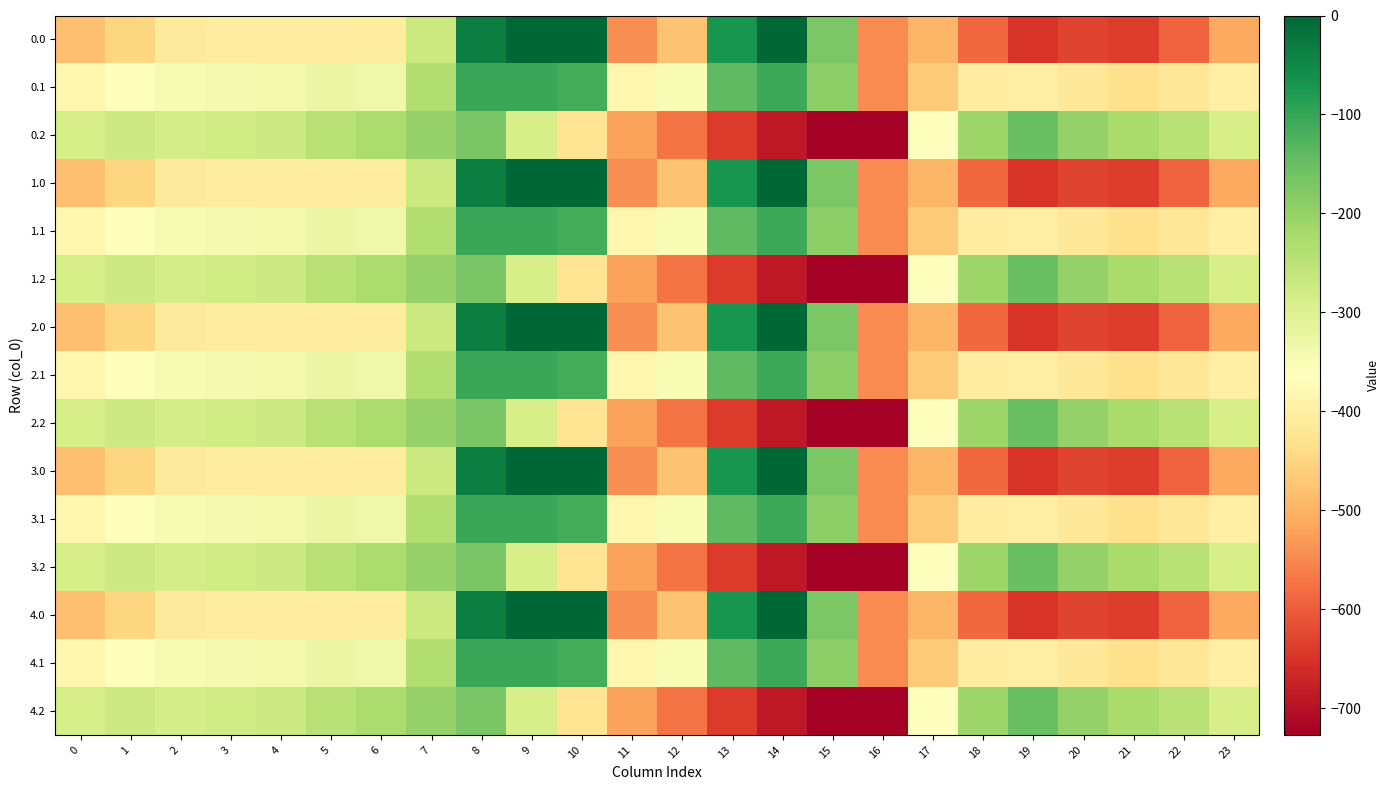

Reading left to right, what are all the values shown in this chart?

0.0: 0=-482.0	1=-449.5	2=-410.3	3=-404.4	4=-404.9	5=-403.8	6=-408.0	7=-270.7	8=-35.0	9=0.0	10=0.0	11=-544.3	12=-477.2	13=-70.2	14=-0.3	15=-172.8	16=-545.4	17=-494.8	18=-586.7	19=-649.2	20=-629.9	21=-638.4	22=-592.3	23=-511.3
0.1: 0=-384.6	1=-361.1	2=-347.9	3=-342.7	4=-339.6	5=-325.7	6=-332.2	7=-234.9	8=-102.3	9=-104.8	10=-114.0	11=-384.7	12=-350.8	13=-141.2	14=-105.5	15=-190.4	16=-547.3	17=-466.6	18=-405.4	19=-400.2	20=-414.5	21=-432.4	22=-419.9	23=-399.4
0.2: 0=-287.1	1=-272.7	2=-285.5	3=-281.0	4=-274.4	5=-245.0	6=-228.8	7=-199.0	8=-169.5	9=-288.5	10=-423.5	11=-520.6	12=-571.2	13=-640.4	14=-687.4	15=-725.8	16=-726.6	17=-362.4	18=-210.0	19=-151.0	20=-199.2	21=-226.4	22=-247.4	23=-287.5
1.0: 0=-482.0	1=-449.5	2=-410.3	3=-404.4	4=-404.9	5=-403.8	6=-408.0	7=-270.7	8=-35.0	9=0.0	10=0.0	11=-544.3	12=-477.2	13=-70.2	14=-0.3	15=-172.8	16=-545.4	17=-494.8	18=-586.7	19=-649.2	20=-629.9	21=-638.4	22=-592.3	23=-511.3
1.1: 0=-384.6	1=-361.1	2=-347.9	3=-342.7	4=-339.6	5=-325.7	6=-332.2	7=-234.9	8=-102.3	9=-104.8	10=-114.0	11=-384.7	12=-350.8	13=-141.2	14=-105.5	15=-190.4	16=-547.3	17=-466.6	18=-405.4	19=-400.2	20=-414.5	21=-432.4	22=-419.9	23=-399.4
1.2: 0=-287.1	1=-272.7	2=-285.5	3=-281.0	4=-274.4	5=-245.0	6=-228.8	7=-199.0	8=-169.5	9=-288.5	10=-423.5	11=-520.6	12=-571.2	13=-640.4	14=-687.4	15=-725.8	16=-726.6	17=-362.4	18=-210.0	19=-151.0	20=-199.2	21=-226.4	22=-247.4	23=-287.5
2.0: 0=-482.0	1=-449.5	2=-410.3	3=-404.4	4=-404.9	5=-403.8	6=-408.0	7=-270.7	8=-35.0	9=0.0	10=0.0	11=-544.3	12=-477.2	13=-70.2	14=-0.3	15=-172.8	16=-545.4	17=-494.8	18=-586.7	19=-649.2	20=-629.9	21=-638.4	22=-592.3	23=-511.3
2.1: 0=-384.6	1=-361.1	2=-347.9	3=-342.7	4=-339.6	5=-325.7	6=-332.2	7=-234.9	8=-102.3	9=-104.8	10=-114.0	11=-384.7	12=-350.8	13=-141.2	14=-105.5	15=-190.4	16=-547.3	17=-466.6	18=-405.4	19=-400.2	20=-414.5	21=-432.4	22=-419.9	23=-399.4
2.2: 0=-287.1	1=-272.7	2=-285.5	3=-281.0	4=-274.4	5=-245.0	6=-228.8	7=-199.0	8=-169.5	9=-288.5	10=-423.5	11=-520.6	12=-571.2	13=-640.4	14=-687.4	15=-725.8	16=-726.6	17=-362.4	18=-210.0	19=-151.0	20=-199.2	21=-226.4	22=-247.4	23=-287.5
3.0: 0=-482.0	1=-449.5	2=-410.3	3=-404.4	4=-404.9	5=-403.8	6=-408.0	7=-270.7	8=-35.0	9=0.0	10=0.0	11=-544.3	12=-477.2	13=-70.2	14=-0.3	15=-172.8	16=-545.4	17=-494.8	18=-586.7	19=-649.2	20=-629.9	21=-638.4	22=-592.3	23=-511.3
3.1: 0=-384.6	1=-361.1	2=-347.9	3=-342.7	4=-339.6	5=-325.7	6=-332.2	7=-234.9	8=-102.3	9=-104.8	10=-114.0	11=-384.7	12=-350.8	13=-141.2	14=-105.5	15=-190.4	16=-547.3	17=-466.6	18=-405.4	19=-400.2	20=-414.5	21=-432.4	22=-419.9	23=-399.4
3.2: 0=-287.1	1=-272.7	2=-285.5	3=-281.0	4=-274.4	5=-245.0	6=-228.8	7=-199.0	8=-169.5	9=-288.5	10=-423.5	11=-520.6	12=-571.2	13=-640.4	14=-687.4	15=-725.8	16=-726.6	17=-362.4	18=-210.0	19=-151.0	20=-199.2	21=-226.4	22=-247.4	23=-287.5
4.0: 0=-482.0	1=-449.5	2=-410.3	3=-404.4	4=-404.9	5=-403.8	6=-408.0	7=-270.7	8=-35.0	9=0.0	10=0.0	11=-544.3	12=-477.2	13=-70.2	14=-0.3	15=-172.8	16=-545.4	17=-494.8	18=-586.7	19=-649.2	20=-629.9	21=-638.4	22=-592.3	23=-511.3
4.1: 0=-384.6	1=-361.1	2=-347.9	3=-342.7	4=-339.6	5=-325.7	6=-332.2	7=-234.9	8=-102.3	9=-104.8	10=-114.0	11=-384.7	12=-350.8	13=-141.2	14=-105.5	15=-190.4	16=-547.3	17=-466.6	18=-405.4	19=-400.2	20=-414.5	21=-432.4	22=-419.9	23=-399.4
4.2: 0=-287.1	1=-272.7	2=-285.5	3=-281.0	4=-274.4	5=-245.0	6=-228.8	7=-199.0	8=-169.5	9=-288.5	10=-423.5	11=-520.6	12=-571.2	13=-640.4	14=-687.4	15=-725.8	16=-726.6	17=-362.4	18=-210.0	19=-151.0	20=-199.2	21=-226.4	22=-247.4	23=-287.5